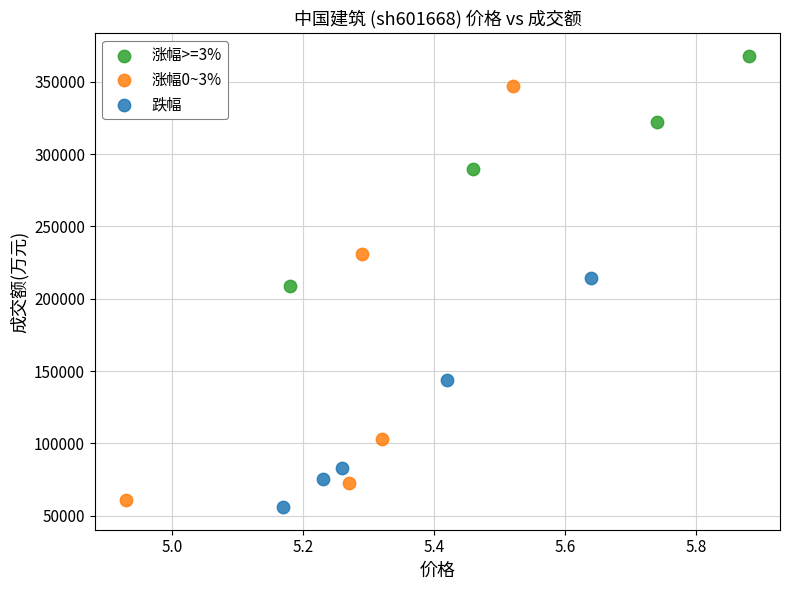

Which series has the largest Y range (max minus min)?

涨幅0~3%